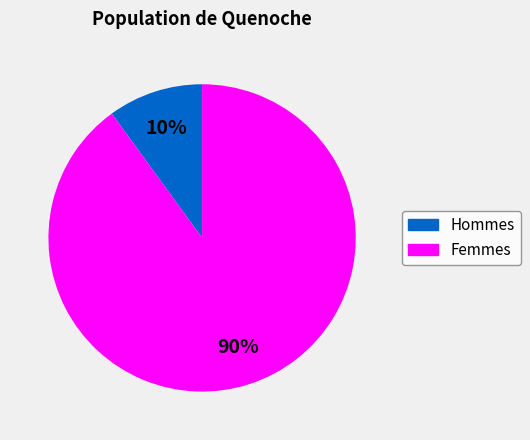

To the nearest percent, what is the difference between the largest and smallest slice percentages?

80%